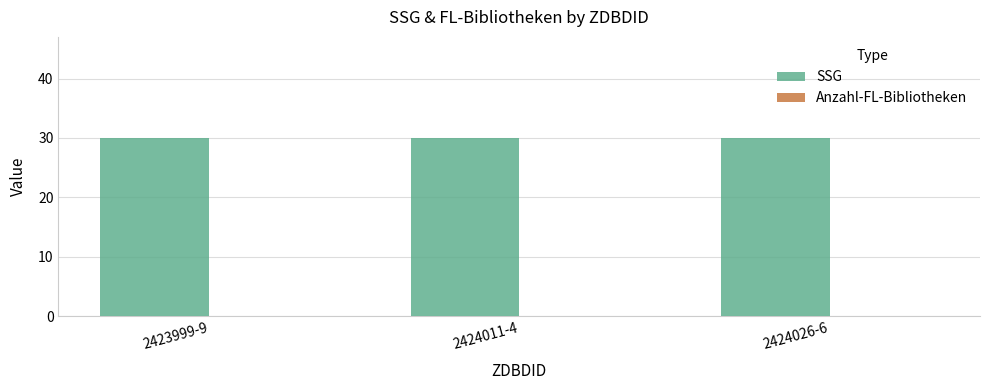

Reading left to right, extract all data points from this chart.

SSG: 2423999-9=30	2424011-4=30	2424026-6=30
Anzahl-FL-Bibliotheken: 2423999-9=0	2424011-4=0	2424026-6=0